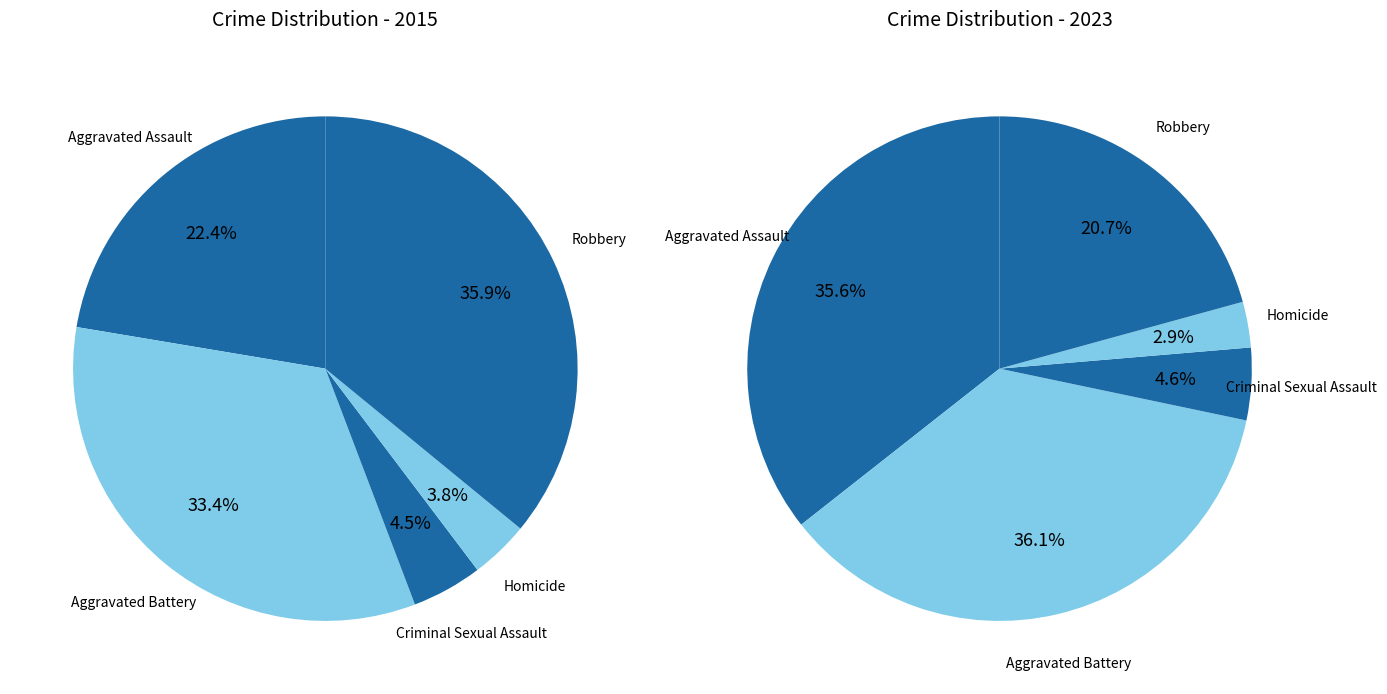

How many slices are in this pie chart?

5